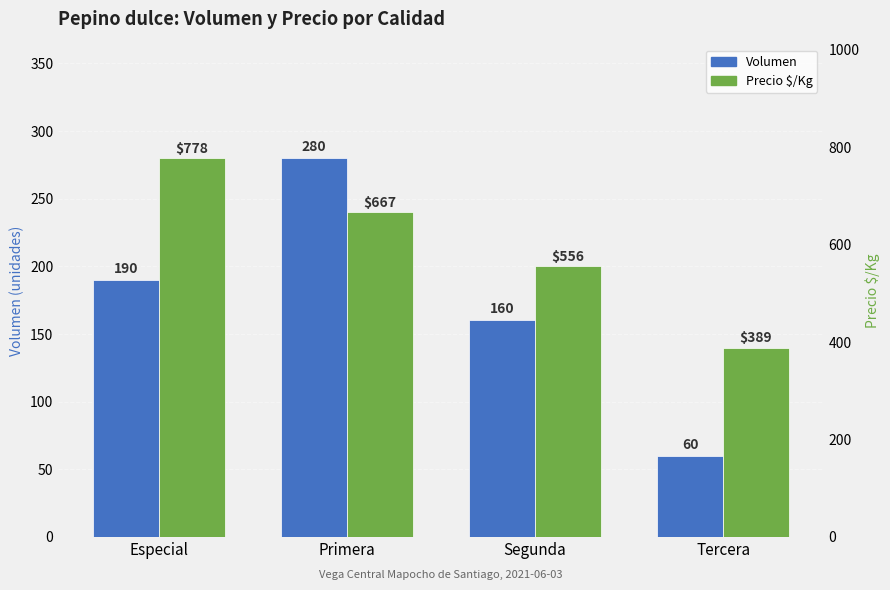

How many bars are there in total?

8